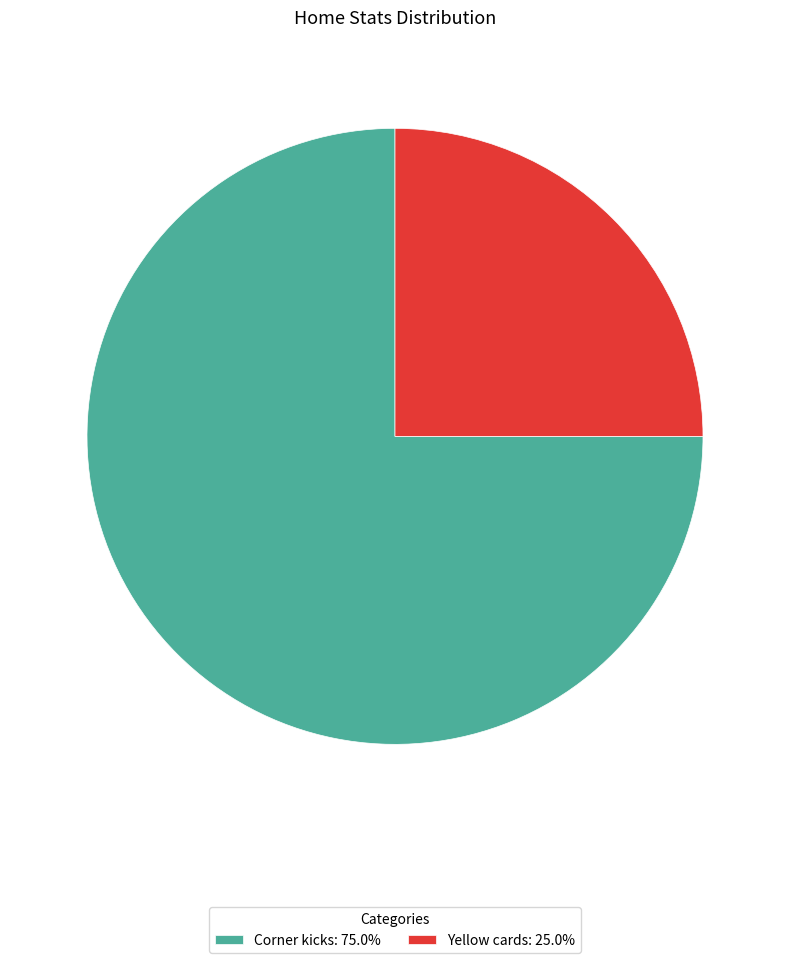

Is there any slice that represents more than half of the pie?

Yes